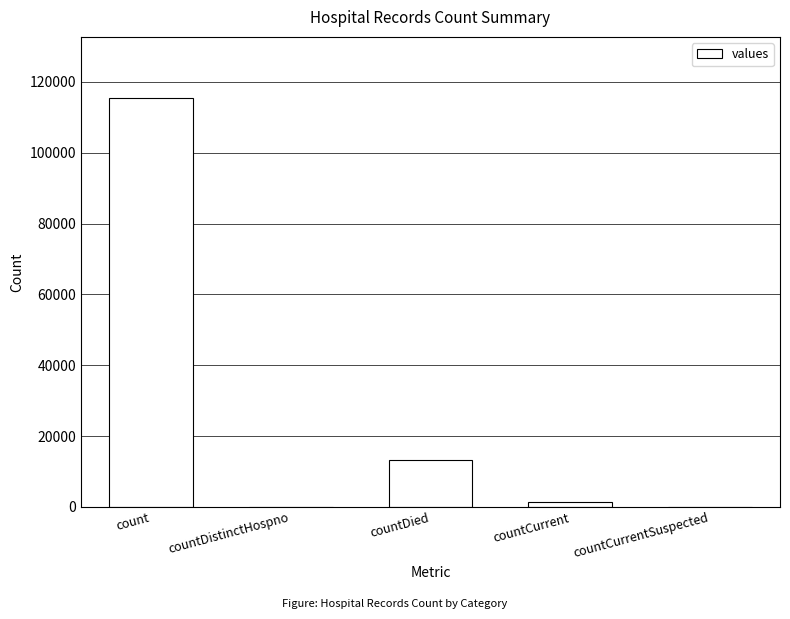

Reading right to left, list all the values displayed in this chart.

countCurrentSuspected=0	countCurrent=1383	countDied=13343	countDistinctHospno=0	count=115379